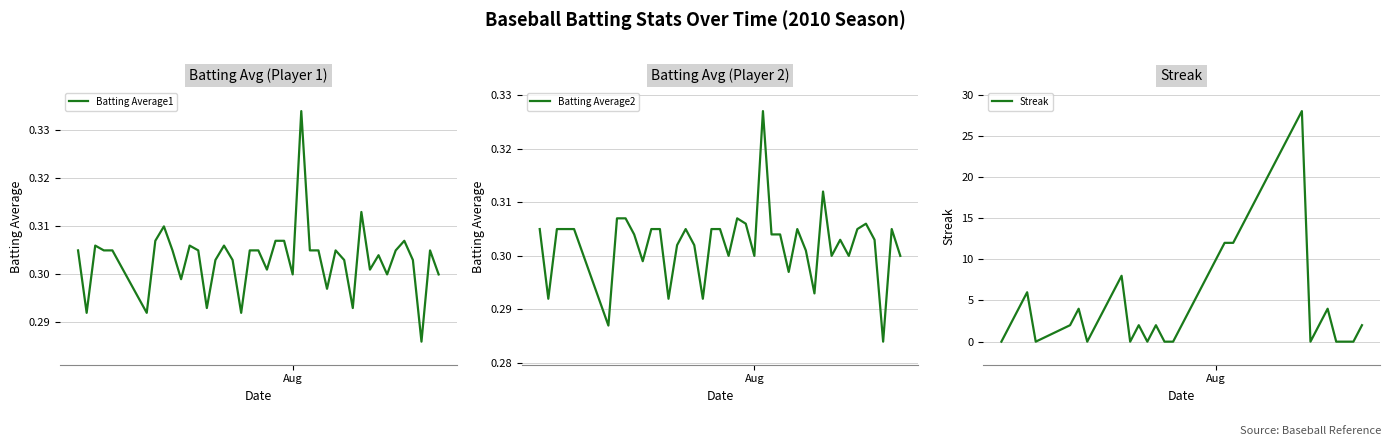

Reading right to left, extract all data points from this chart.

Batting Average1: 0.3	0.3	0.3	0.3	0.3	0.3	0.3	0.3	0.3	0.3	0.3	0.3	0.3	0.3	0.3	0.3	0.3	0.3	0.3	0.3	0.3	0.3	0.3	0.3	0.3	0.3	0.3	0.3	0.3	0.3	0.3	0.3	0.3	0.3	0.3	0.3	0.3	0.3	0.3	0.3
Batting Average2: 0.3	0.3	0.3	0.3	0.3	0.3	0.3	0.3	0.3	0.3	0.3	0.3	0.3	0.3	0.3	0.3	0.3	0.3	0.3	0.3	0.3	0.3	0.3	0.3	0.3	0.3	0.3	0.3	0.3	0.3	0.3	0.3	0.3	0.3	0.3	0.3	0.3	0.3	0.3	0.3
Streak: 2.0	0.0	0.0	0.0	4.0	2.0	0.0	28.0	26.0	24.0	22.0	20.0	18.0	16.0	14.0	12.0	12.0	10.0	8.0	6.0	4.0	2.0	0.0	0.0	2.0	0.0	2.0	0.0	8.0	6.0	4.0	2.0	0.0	4.0	2.0	0.0	6.0	4.0	2.0	0.0